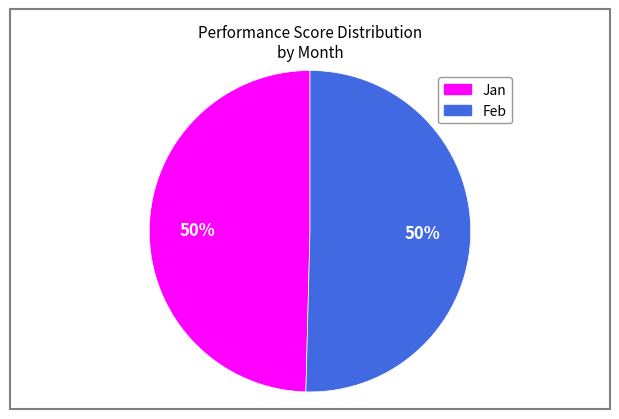

Is it true that Jan is 38% of the pie?

False